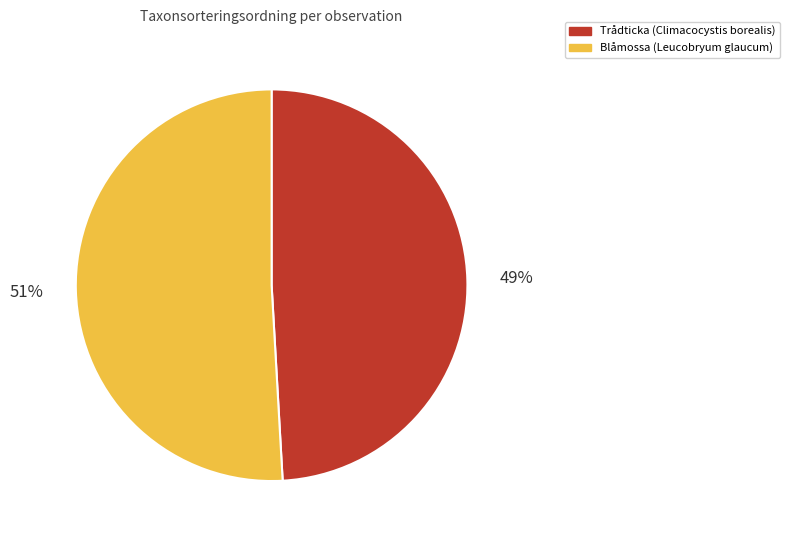

Which category has the biggest portion of the pie?

Blåmossa (Leucobryum glaucum)